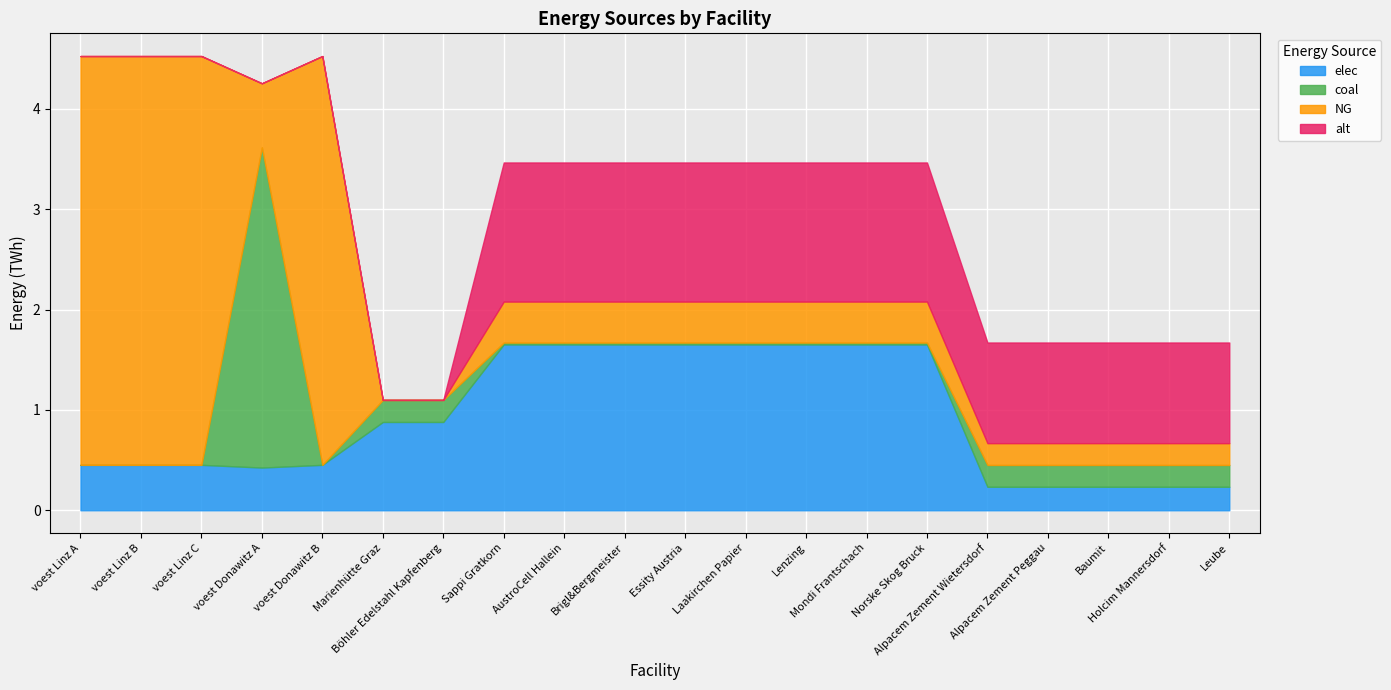

What is the greatest value displayed?

4.1